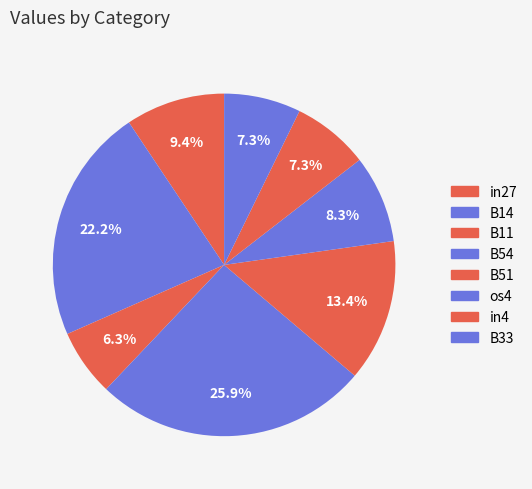

How many segments does this pie chart have?

8